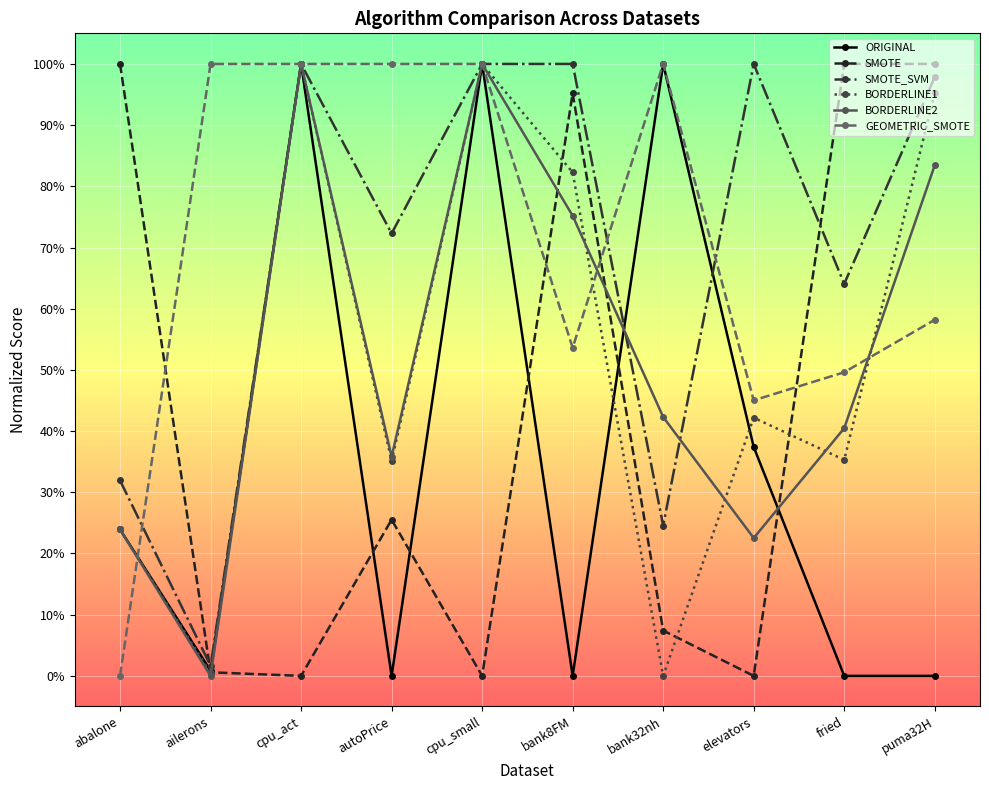

Between ailerons and fried, which series saw the biggest shift?

SMOTE